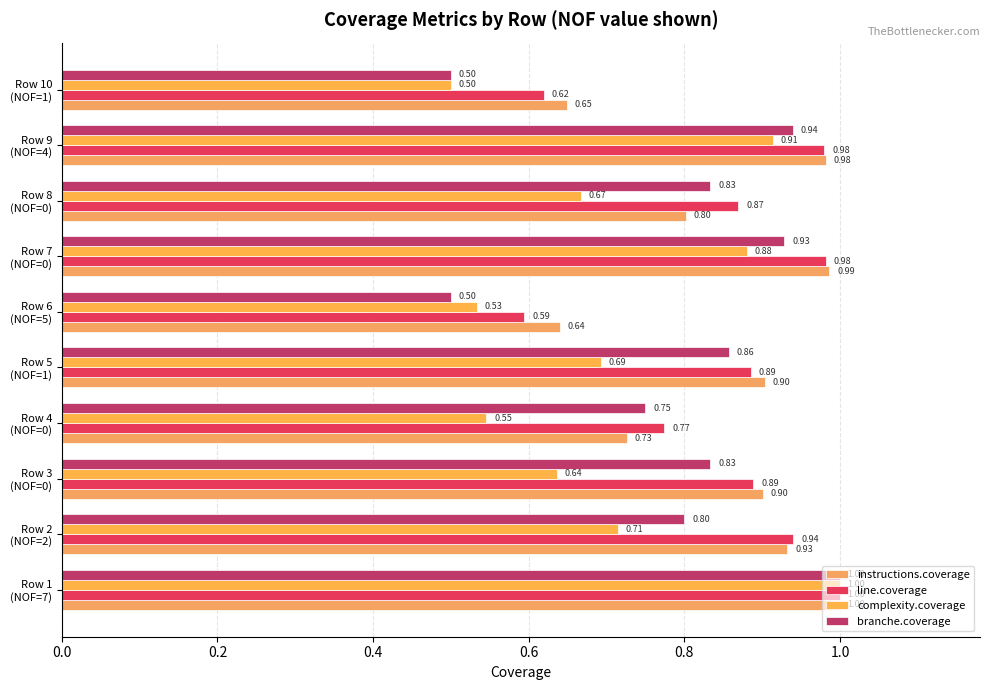

What are all the series names shown in the legend?

instructions.coverage, line.coverage, complexity.coverage, branche.coverage